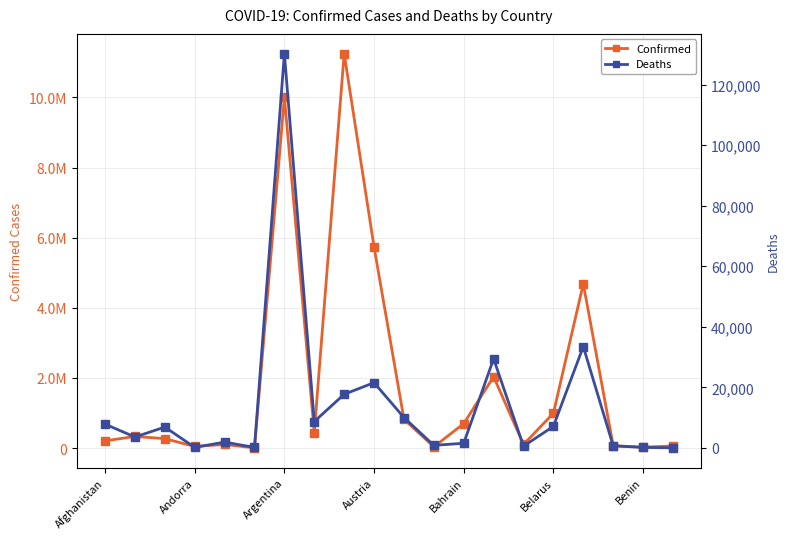

Read the Deaths value at 17, to the nearest 100.

700